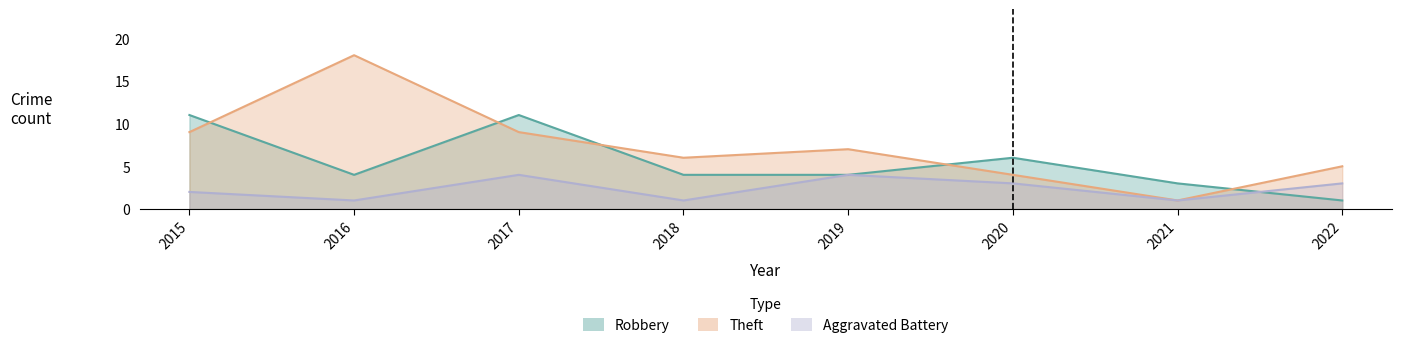

How many interior local peaks does the Theft series have?

2